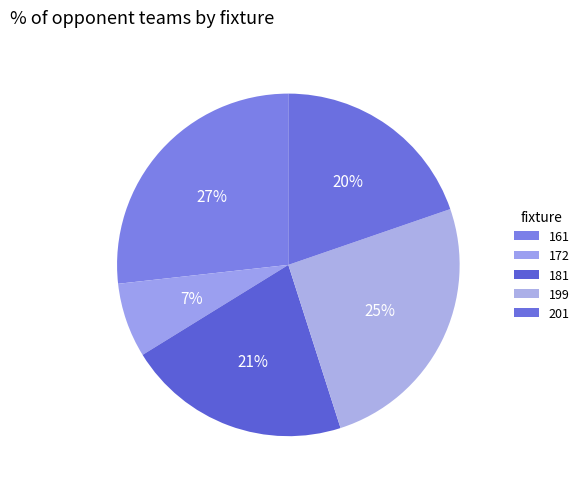

Is 181 the majority of the pie?

No